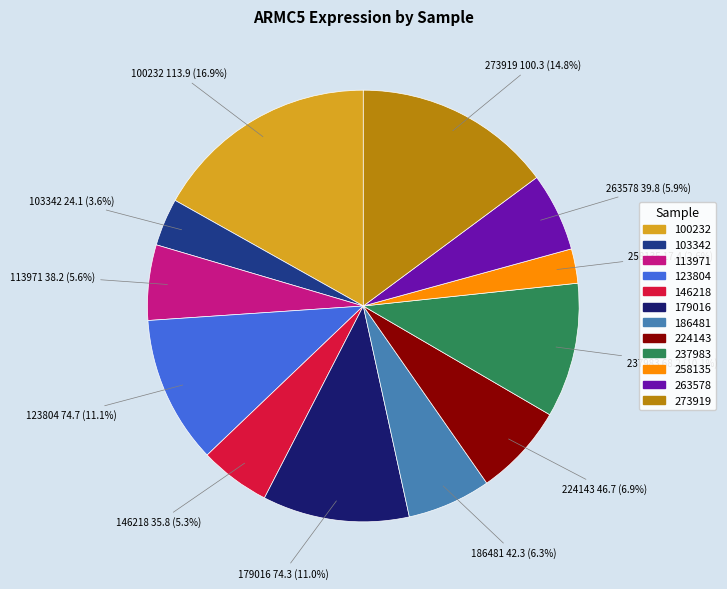

What is the smallest slice in the pie chart?

258135